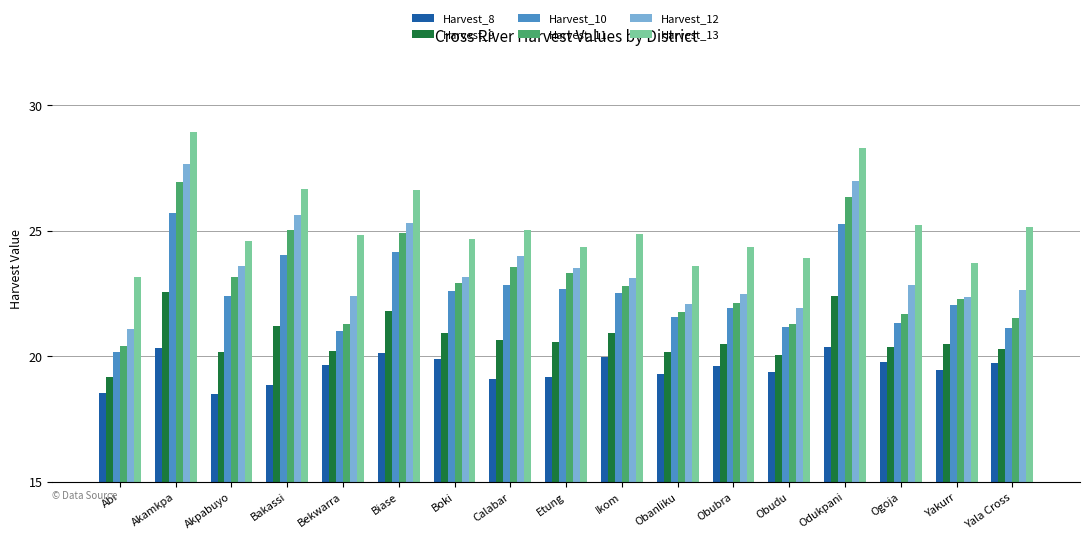

What is the difference between the second highest and minimum values in the Harvest_8 series?

1.8